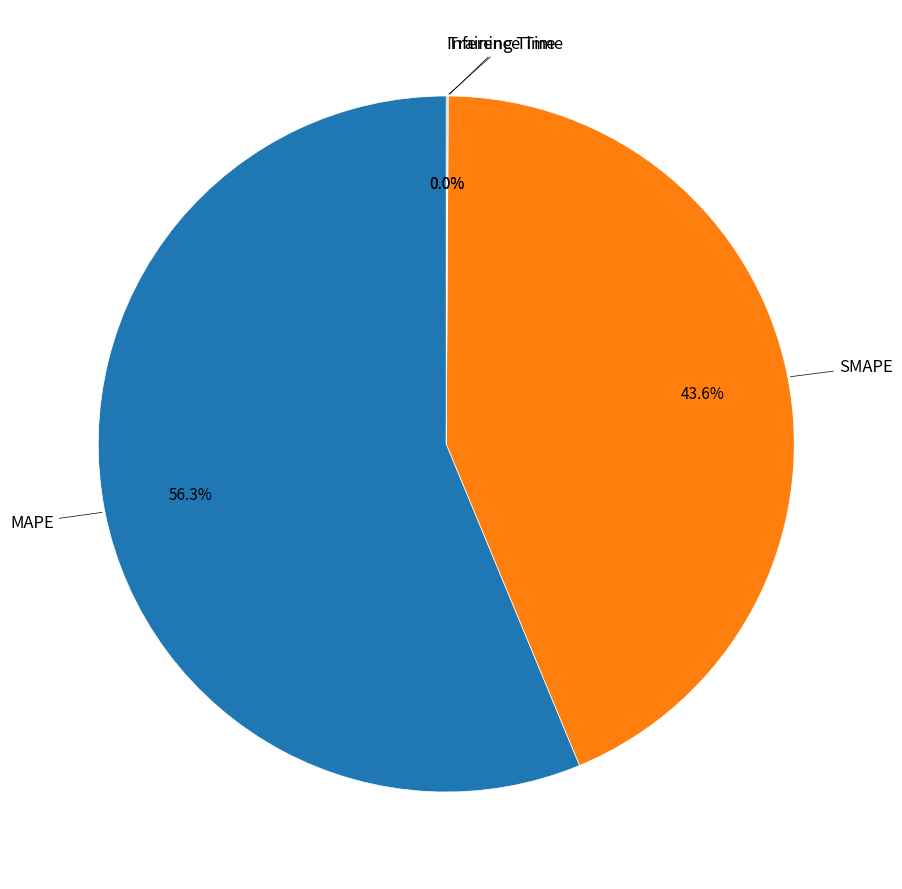

Is there a majority slice in this chart?

Yes